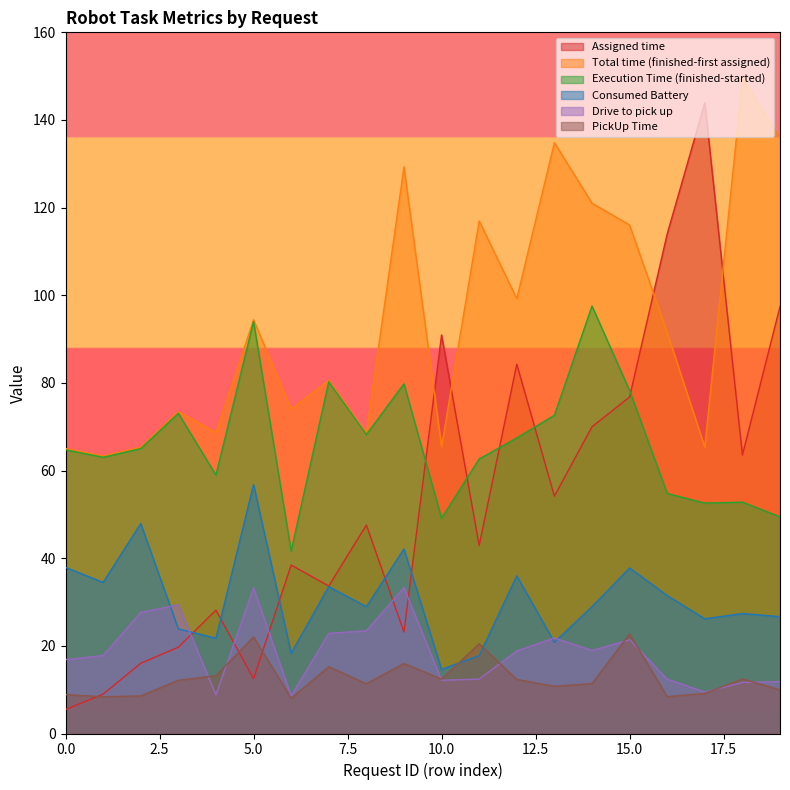

How many values in the PickUp Time series are below 12?

10